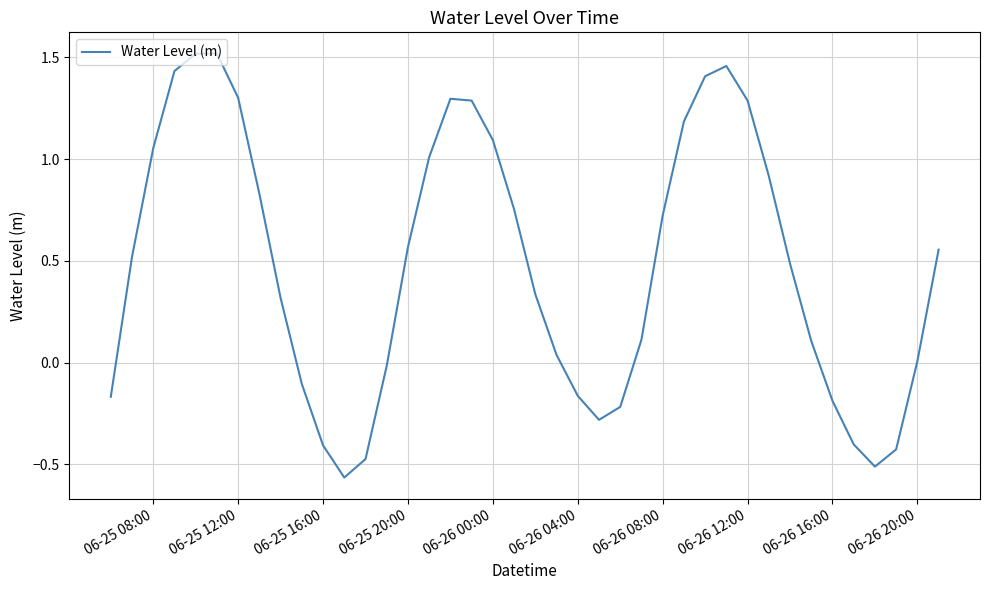

What is the difference between the maximum and minimum values?

2.1